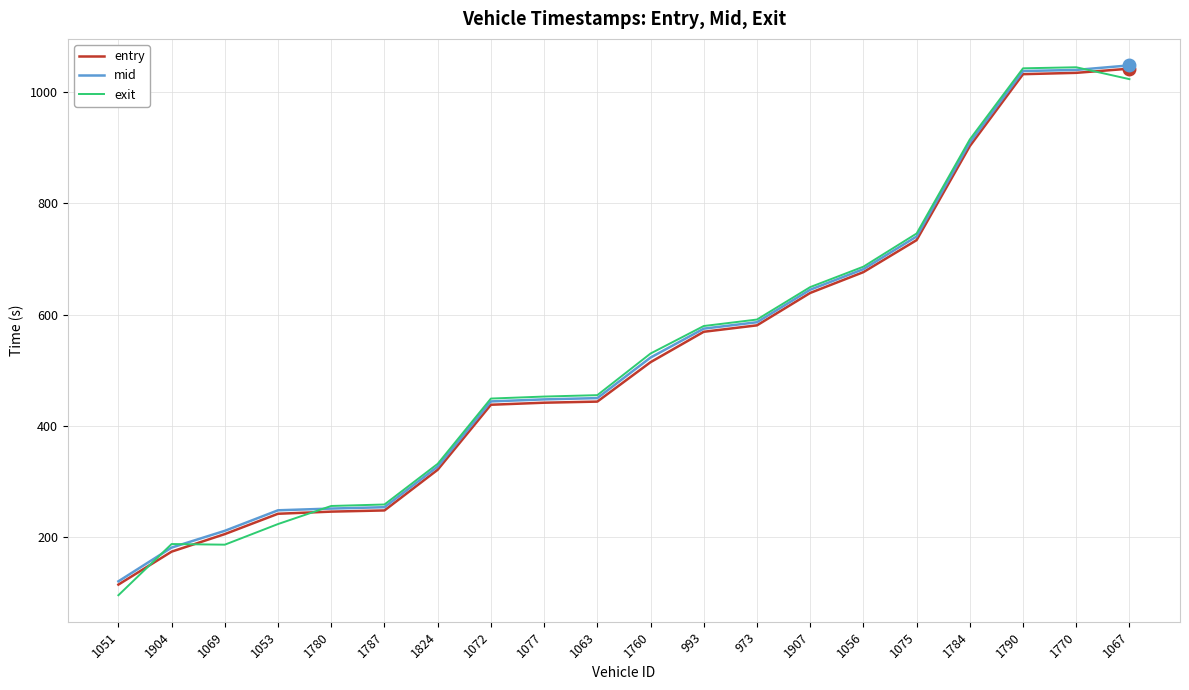

Which series has the widest spread of values?

exit